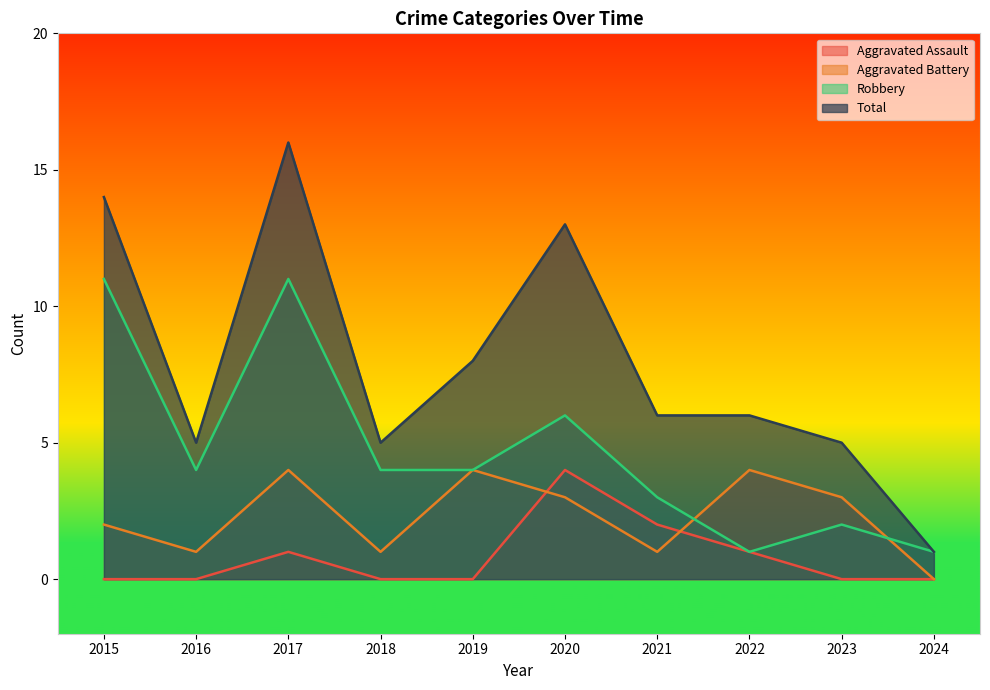

List the series in order of their overall mean, lowest first.

Aggravated Assault, Aggravated Battery, Robbery, Total